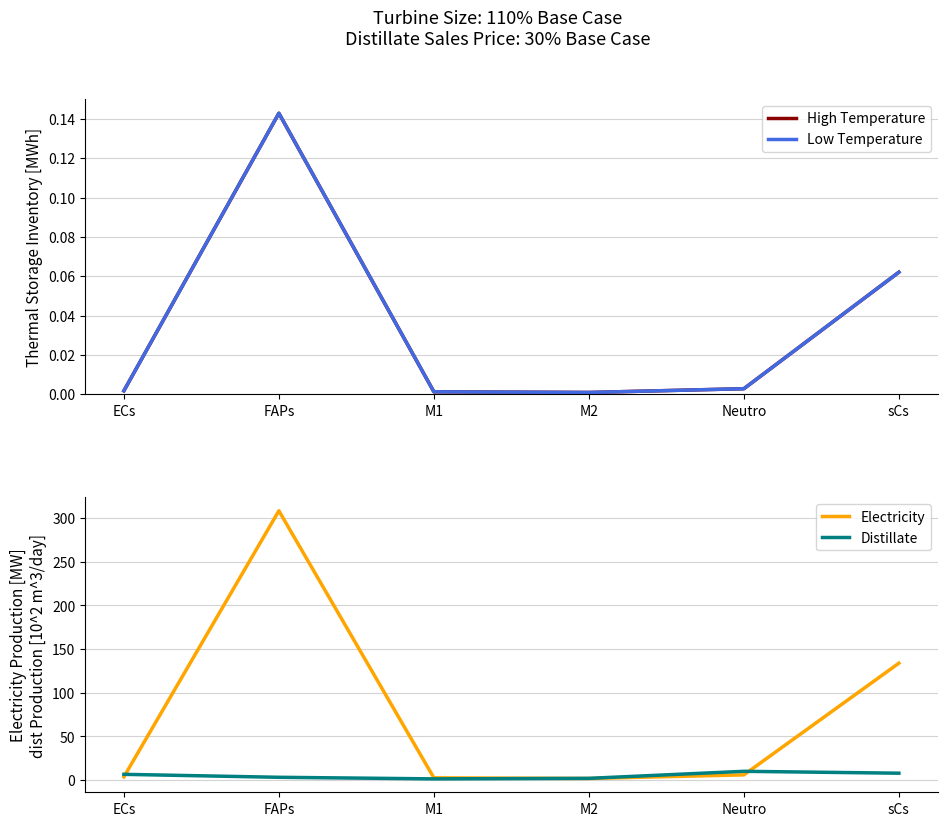

Reading right to left, list all the values displayed in this chart.

Edge average expression derived specificity: sCs=0.1	Neutro=0.0	M2=0.0	M1=0.0	FAPs=0.1	ECs=0.0
Edge total expression derived specificity: sCs=0.1	Neutro=0.0	M2=0.0	M1=0.0	FAPs=0.1	ECs=0.0
Edge average expression weight: sCs=133.9	Neutro=6.0	M2=1.9	M1=2.6	FAPs=308.4	ECs=3.7
Ligand average expression value: sCs=7.9	Neutro=10.1	M2=2.0	M1=1.4	FAPs=3.2	ECs=6.6